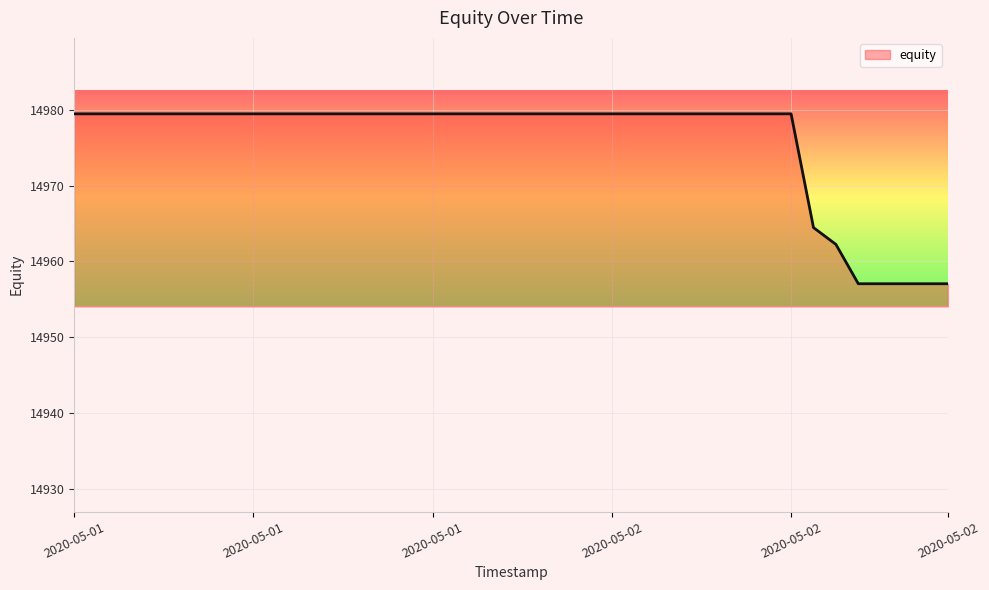

What is the difference between the maximum and minimum values?

22.4